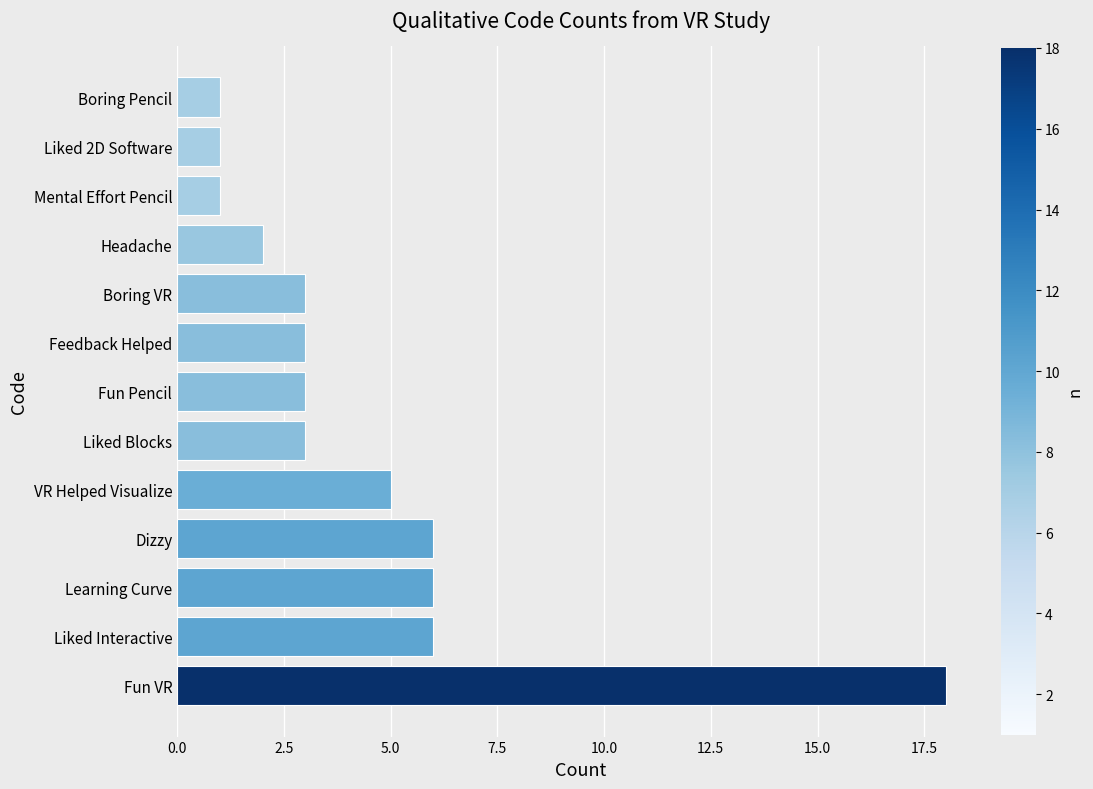

Reading bottom to top, transcribe all the data shown in this chart.

Fun VR=18	Liked Interactive=6	Learning Curve=6	Dizzy=6	VR Helped Visualize=5	Liked Blocks=3	Fun Pencil=3	Feedback Helped=3	Boring VR=3	Headache=2	Mental Effort Pencil=1	Liked 2D Software=1	Boring Pencil=1